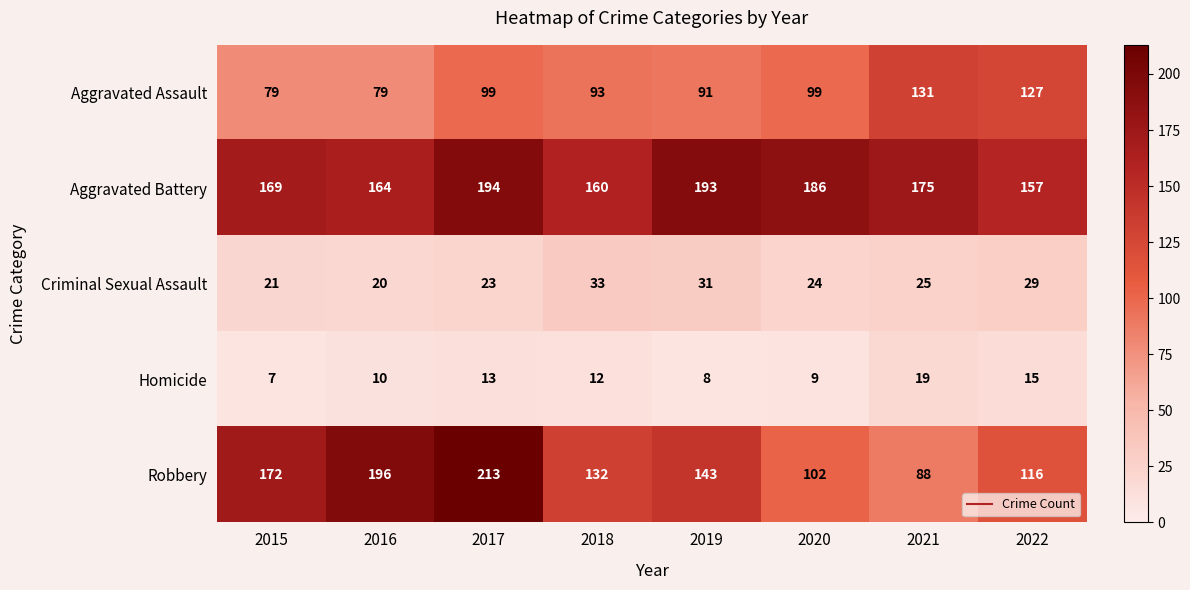

How many categories are shown in the chart?

8